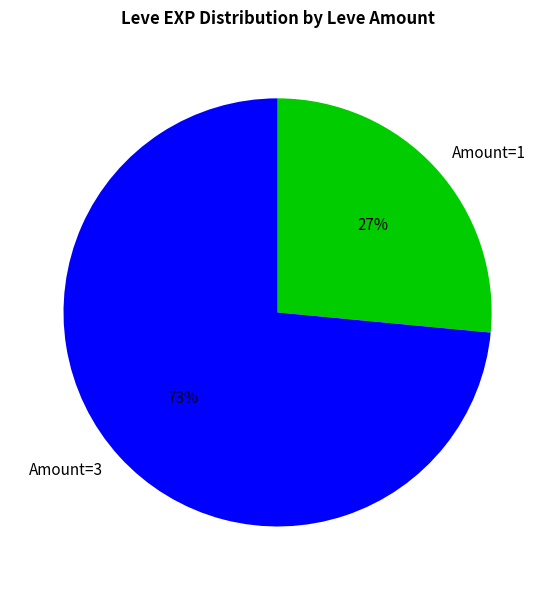

Is the sum of Amount=3 and Amount=1 greater than half?

Yes